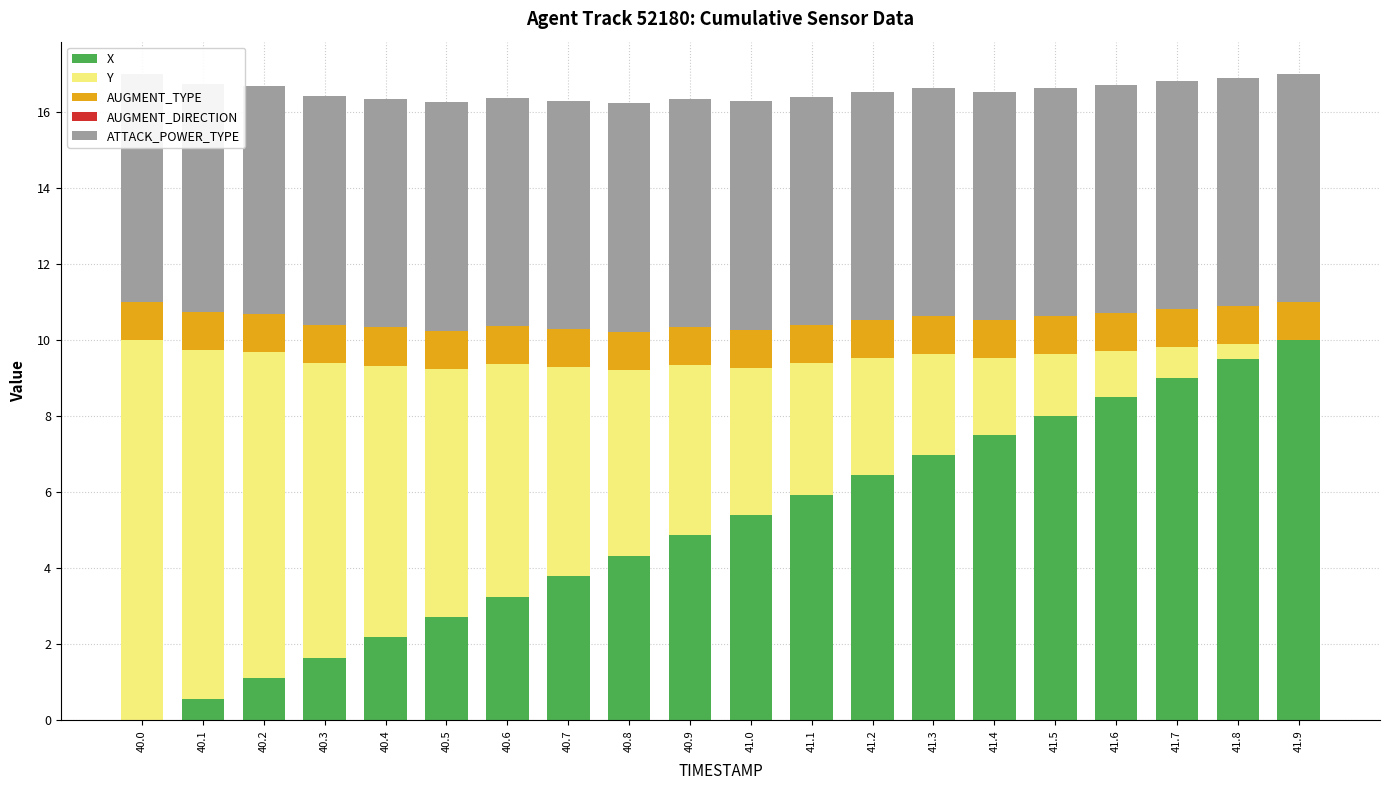

What is the spread (max minus min) of values at 40.4?

7.1